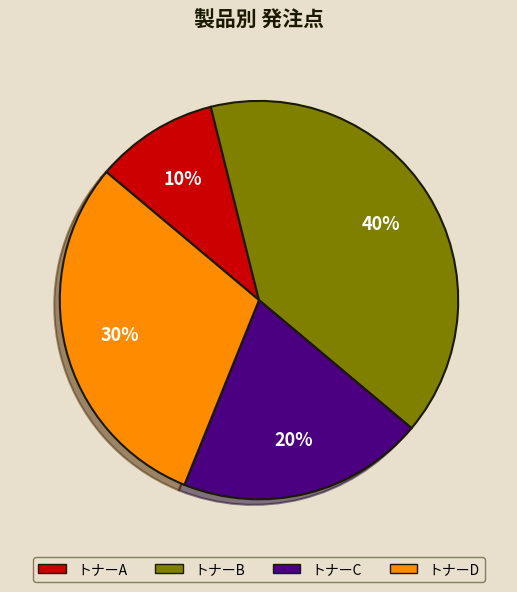

Is the sum of トナーD and トナーA greater than half?

No